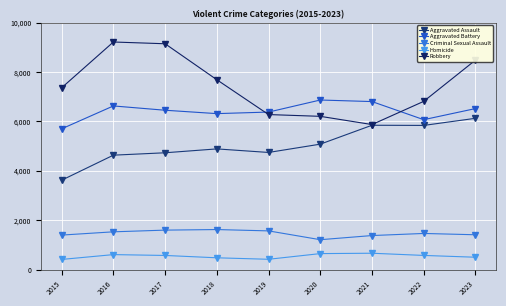

True or false: Homicide and Robbery intersect in this chart.

False